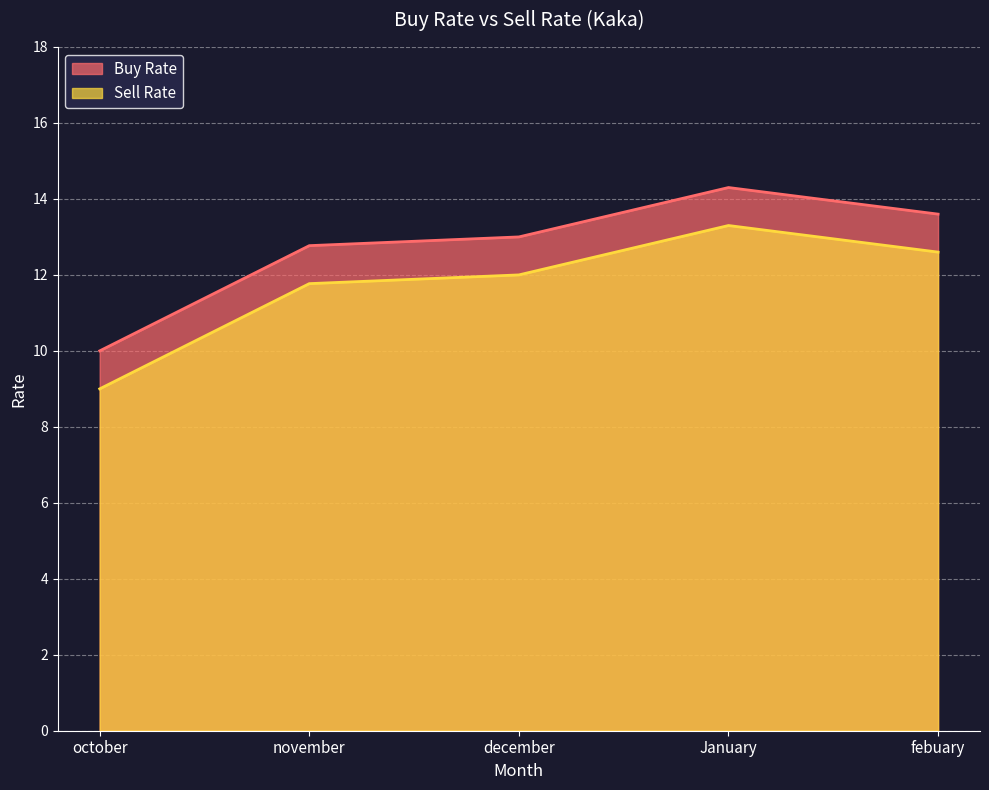

True or false: Sell Rate has a value of 11.8 at november.

True